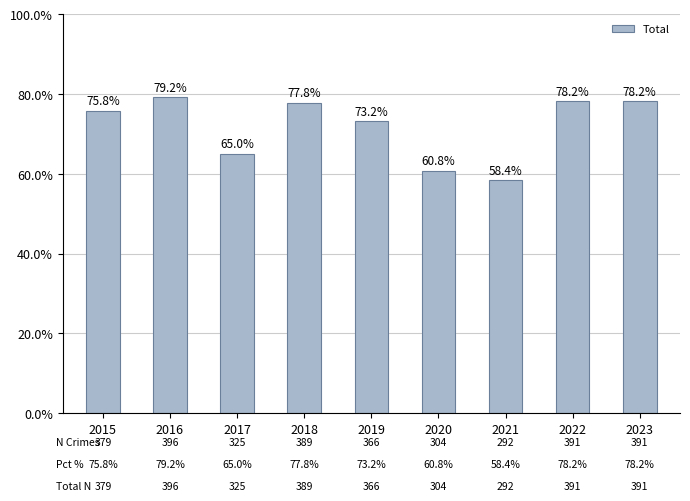

Are the bars horizontal?

No